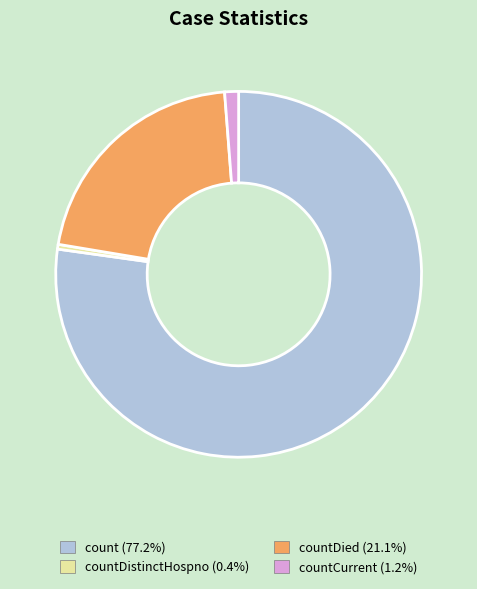

Is there a majority slice in this chart?

Yes